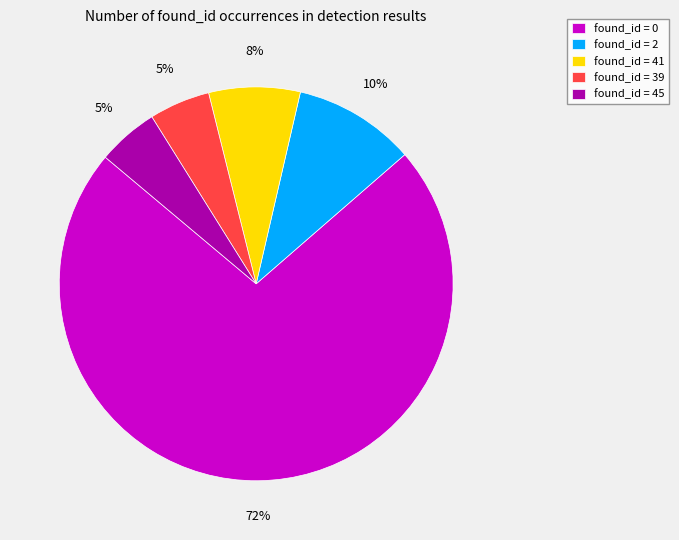

True or false: found_id = 45 accounts for 5% of the total.

True